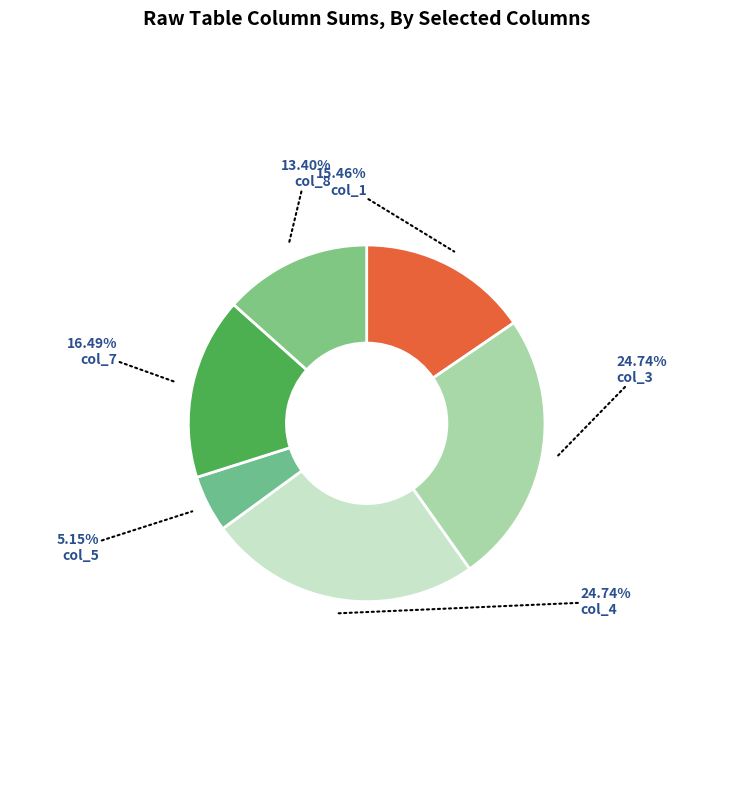

Which category has the smallest portion of the pie?

col_5